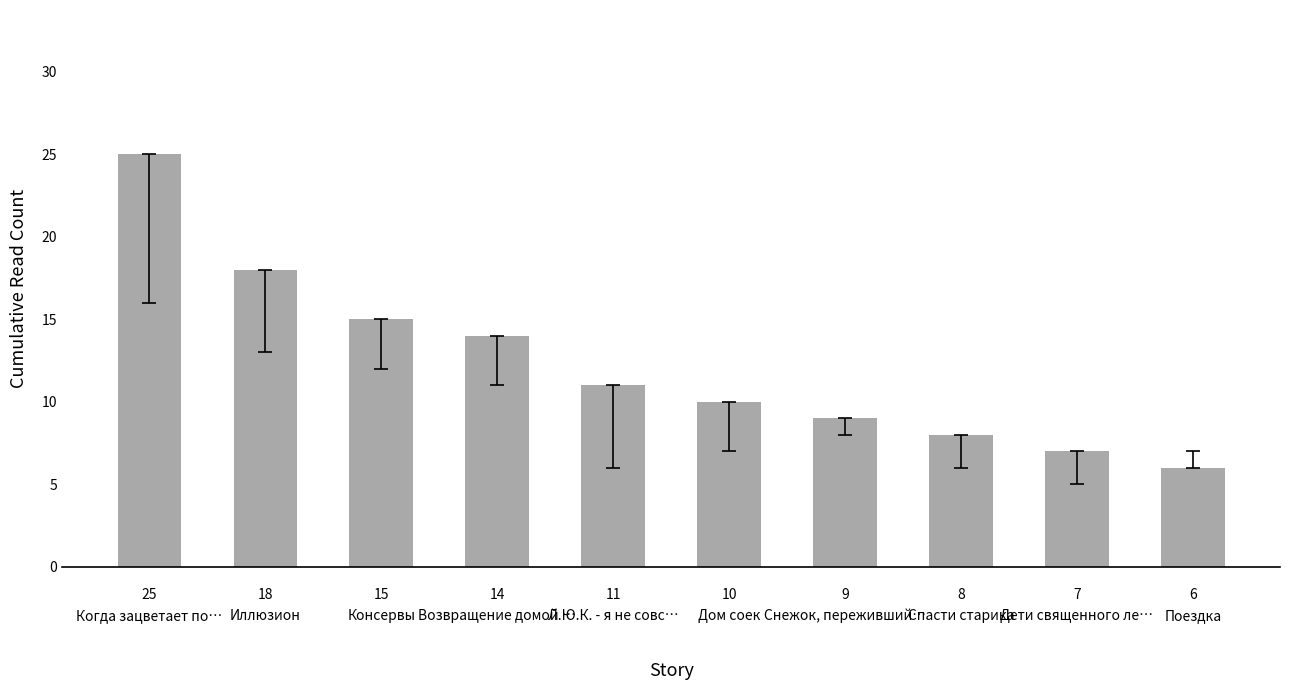

Where is the data nearest to the value 15?

Консервы